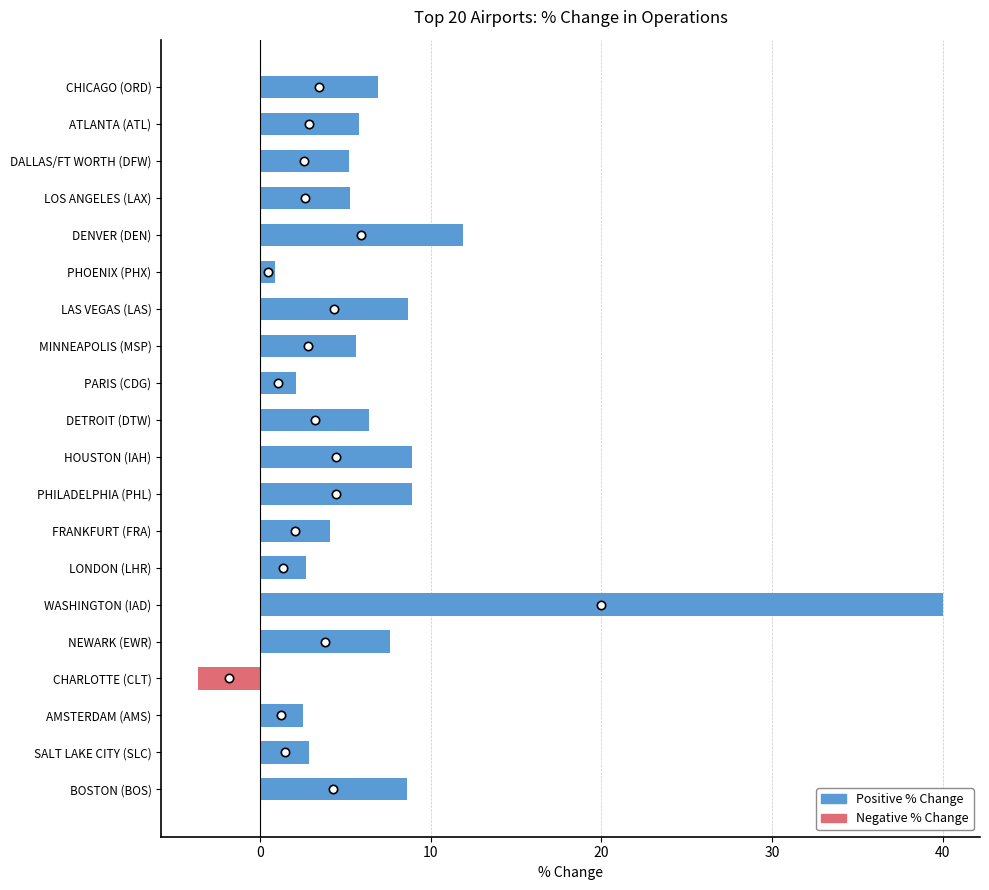

Is it true that the value at LOS ANGELES (LAX) is 1.9?

False